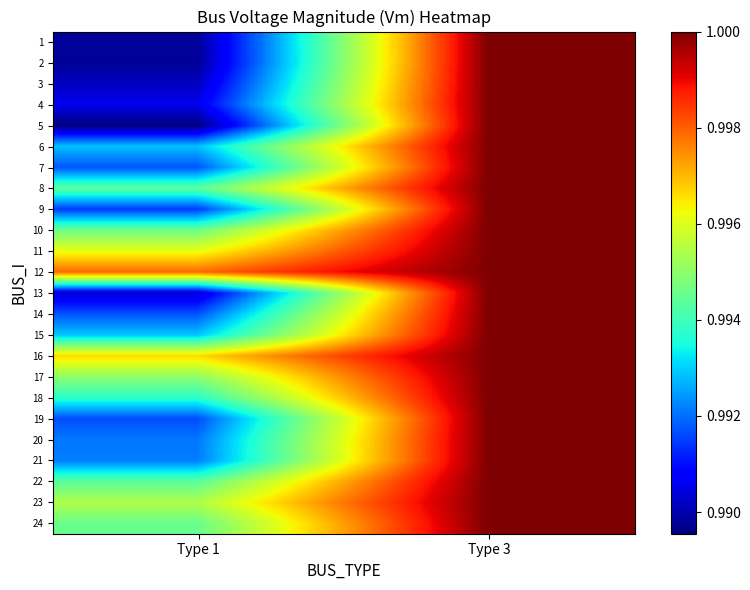

How many distinct data groups are displayed?

24